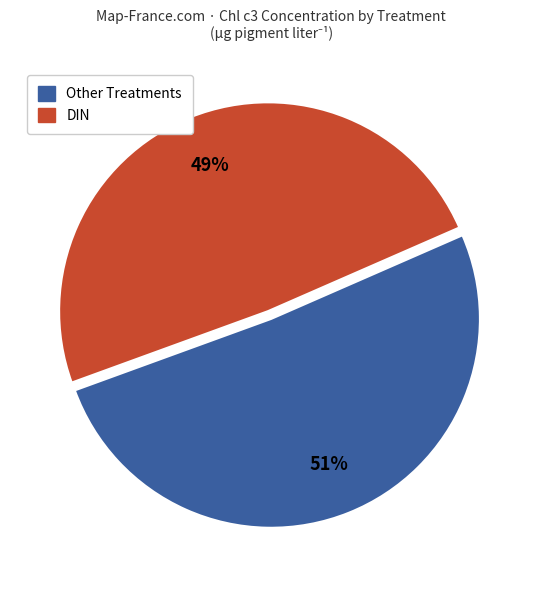

How many slices are in this pie chart?

2